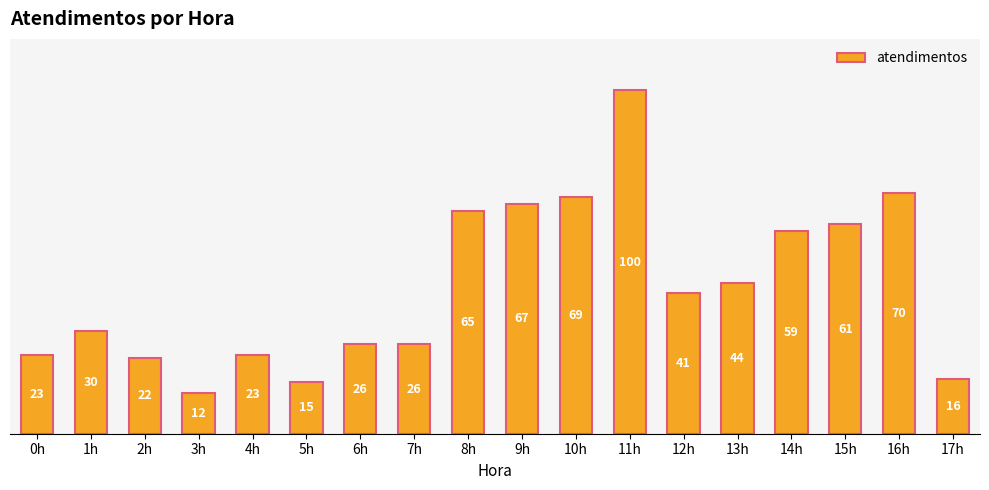

What position from the left is 15h?

16